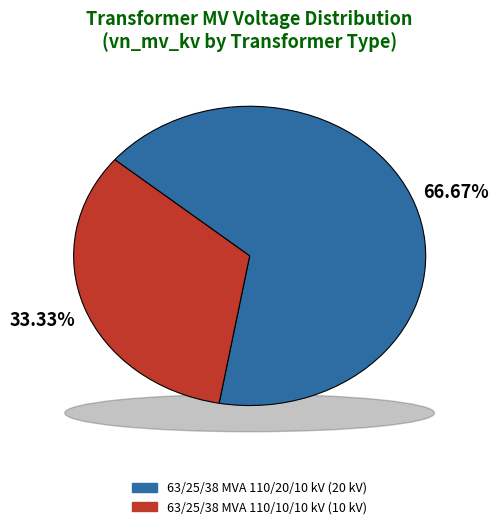

To the nearest percent, what is the difference between the largest and smallest slice percentages?

33%